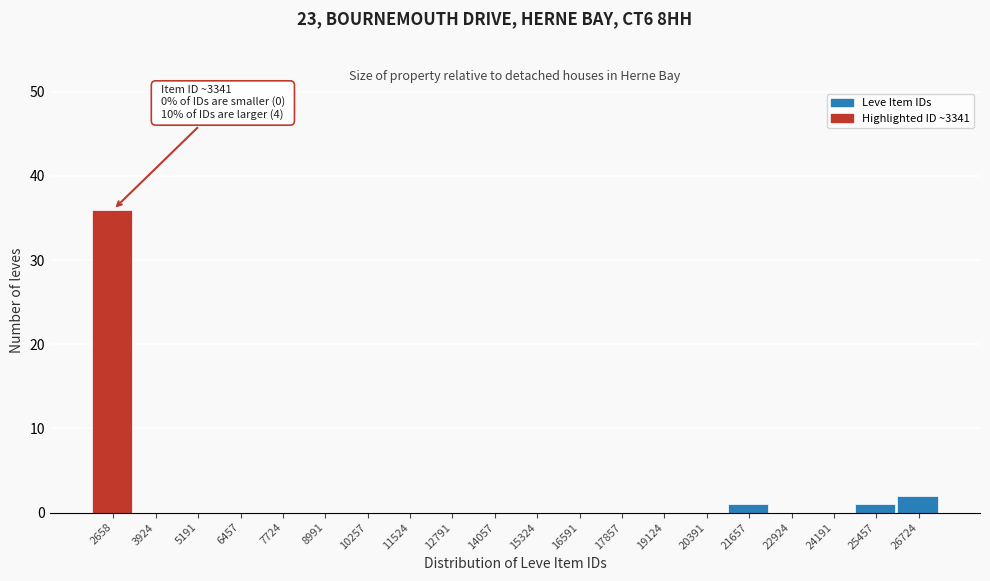

Reading left to right, extract all data points from this chart.

2658=36	3924=0	5191=0	6457=0	7724=0	8991=0	10257=0	11524=0	12791=0	14057=0	15324=0	16591=0	17857=0	19124=0	20391=0	21657=1	22924=0	24191=0	25457=1	26724=2